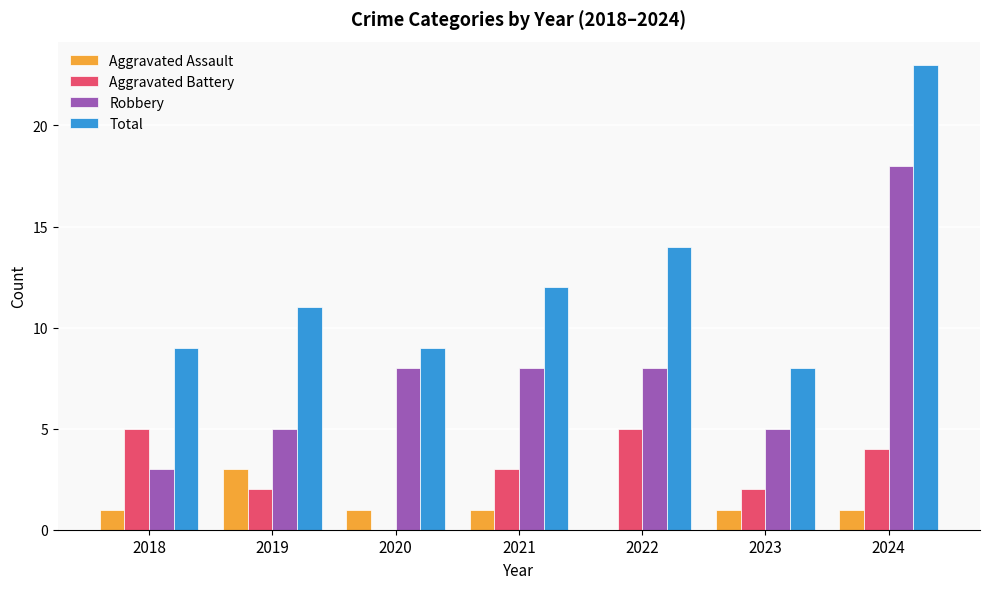

How many distinct data groups are displayed?

4